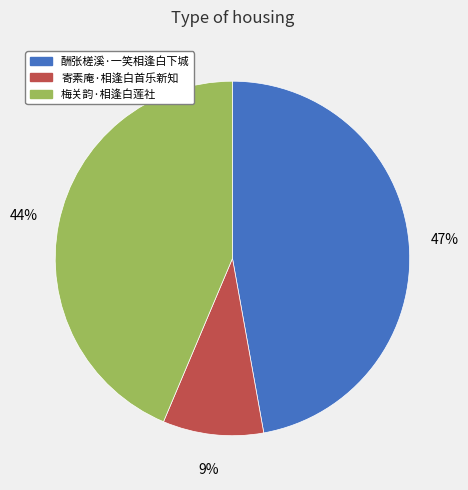

What is the smallest slice in the pie chart?

寄素庵·相逢白首乐新知